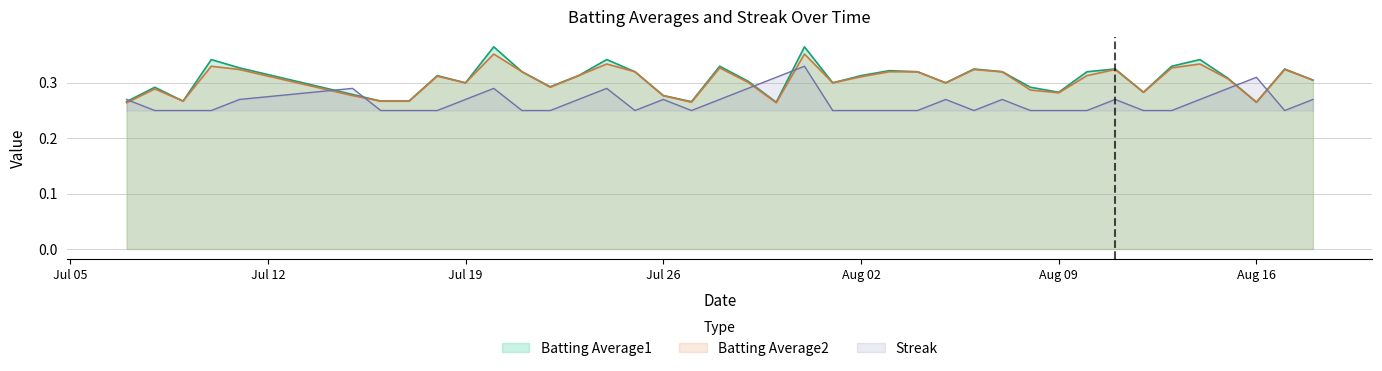

What is the value of the Batting Average1 point at the 25th from the left?

0.3